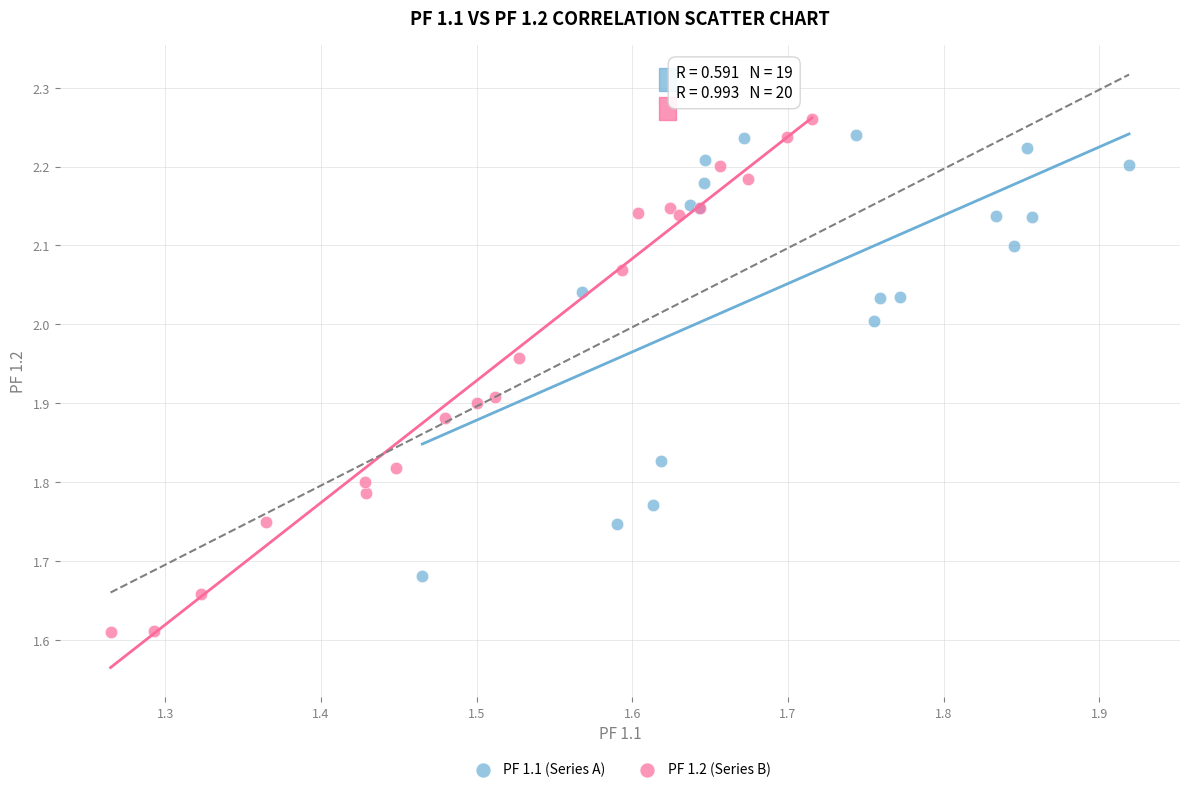

Which series has the largest Y range (max minus min)?

PF 1.2 (Series B)